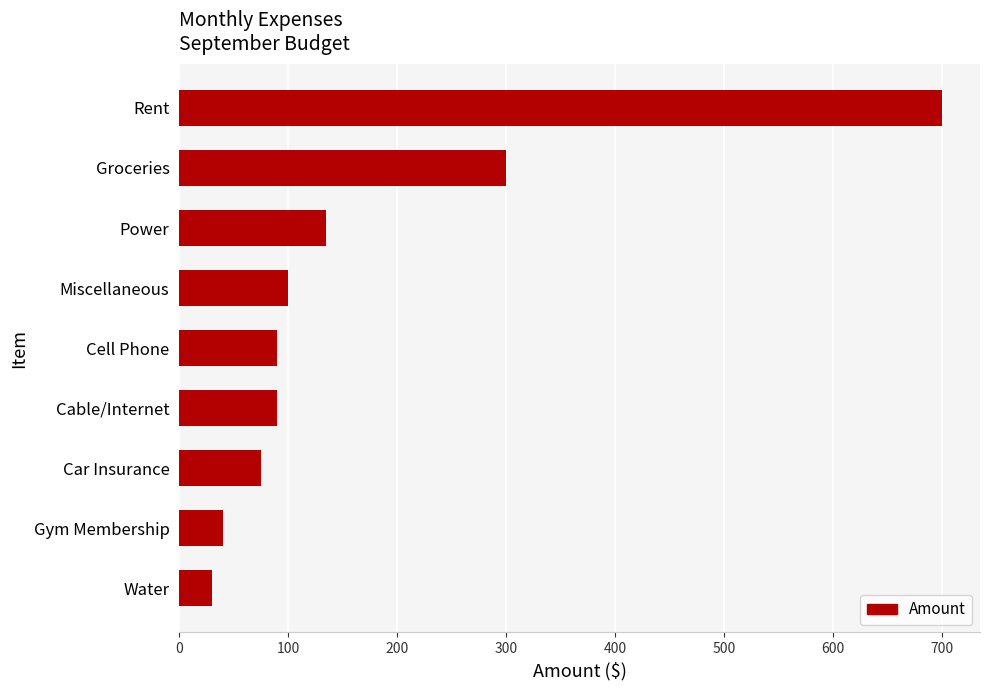

How many data points does each series have?

9